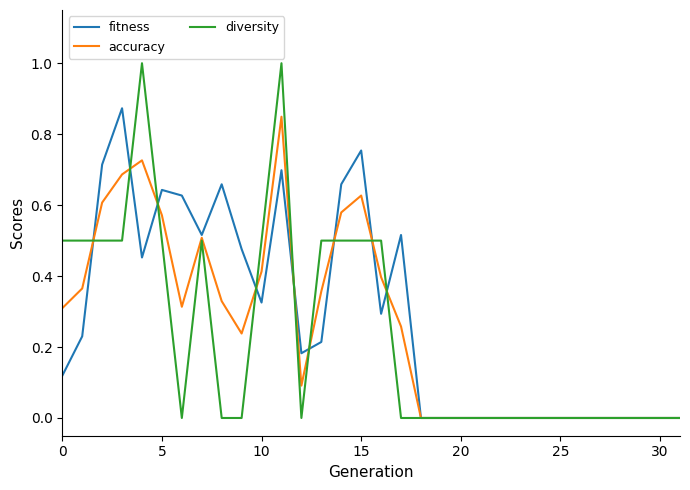

Which series has the largest range (max minus min)?

diversity